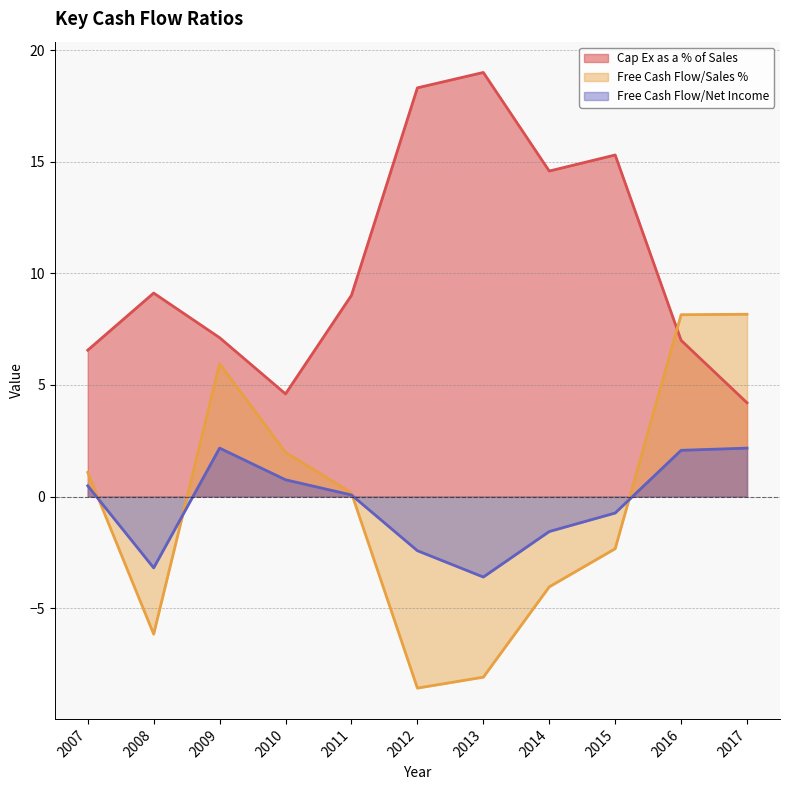

Is the value of Free Cash Flow/Net Income at 2007 greater than the value of Cap Ex as a % of Sales at 2014?

No